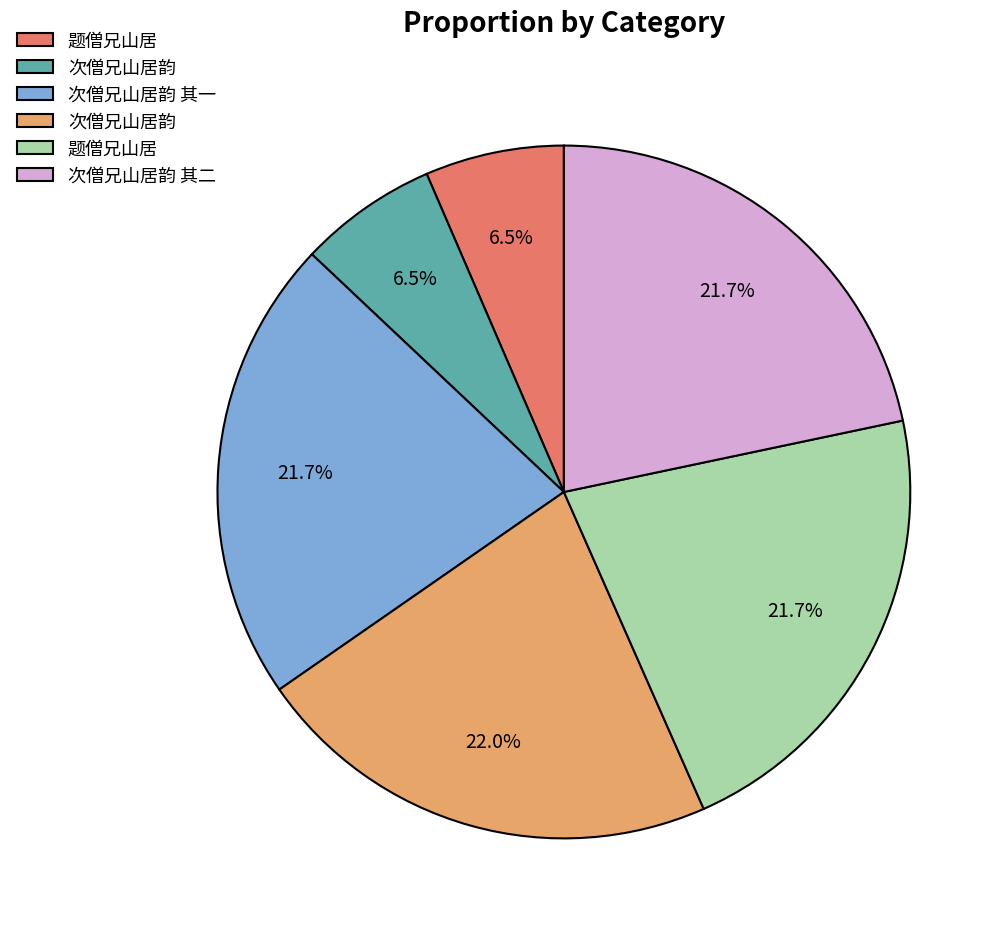

Is there a majority slice in this chart?

No